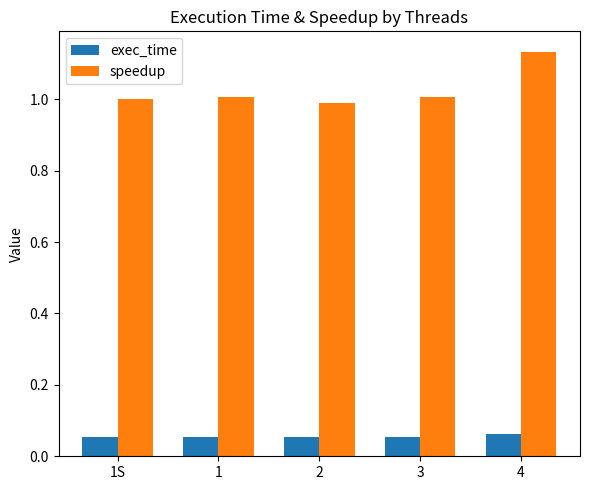

What is the sum of all speedup values?

5.1